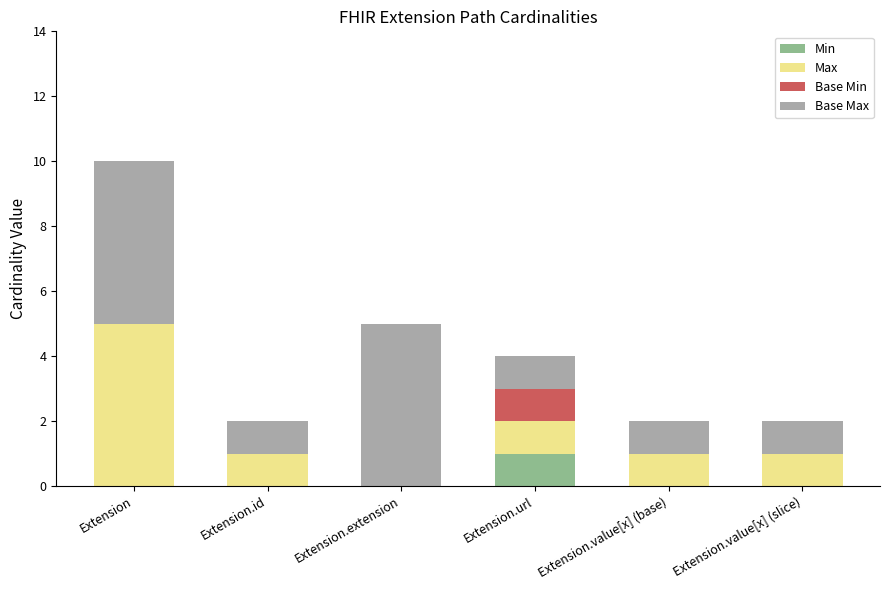

What is the total value across all series at Extension.value[x] (base)?

2